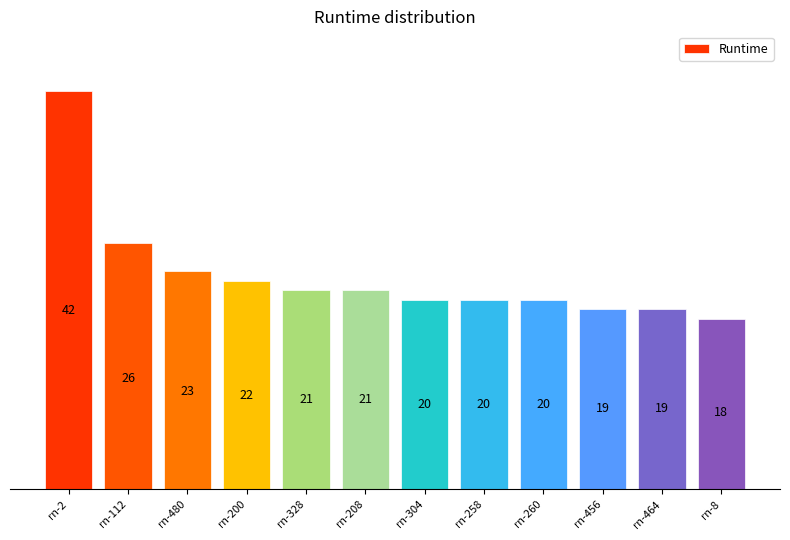

Where is the data nearest to the value 30?

rn-112